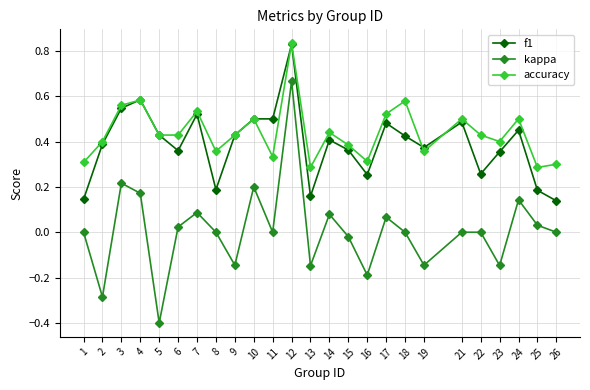

Count the f1 values in the range 0 to 1.

25